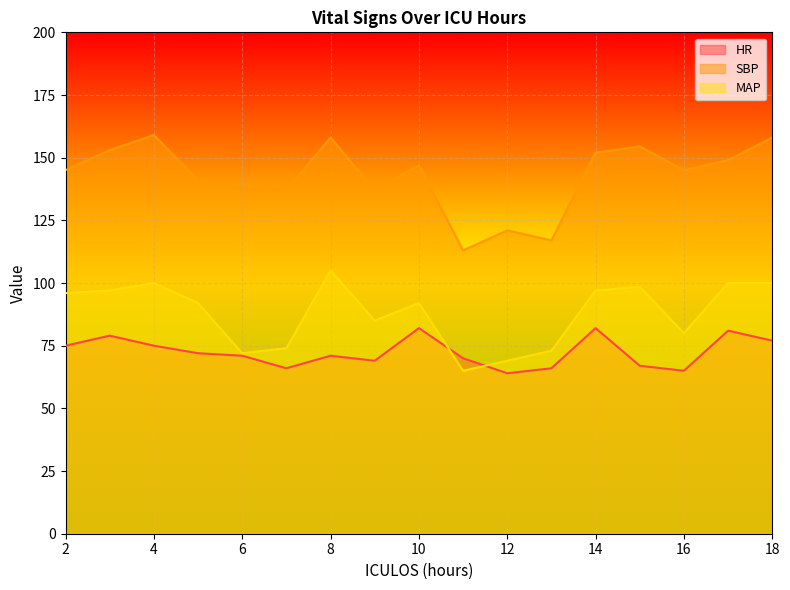

How many lines are shown in the chart?

3